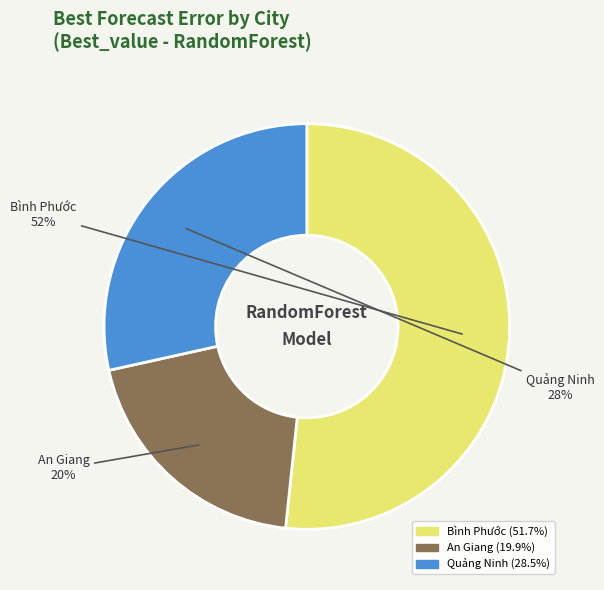

Between Bình Phước and An Giang, which is larger?

Bình Phước